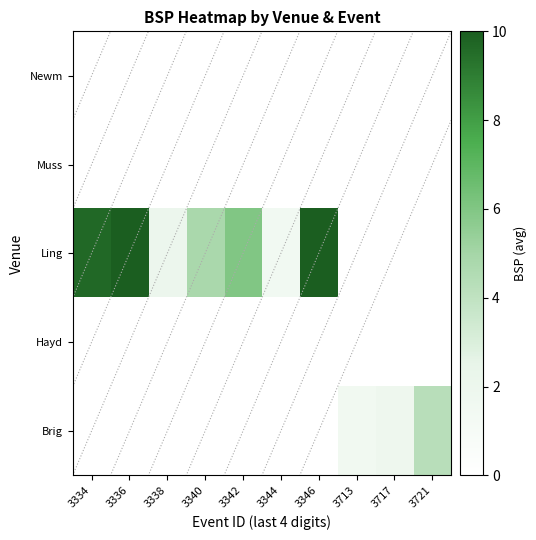

Between 3346 and 3717, which series saw the biggest shift?

Ling